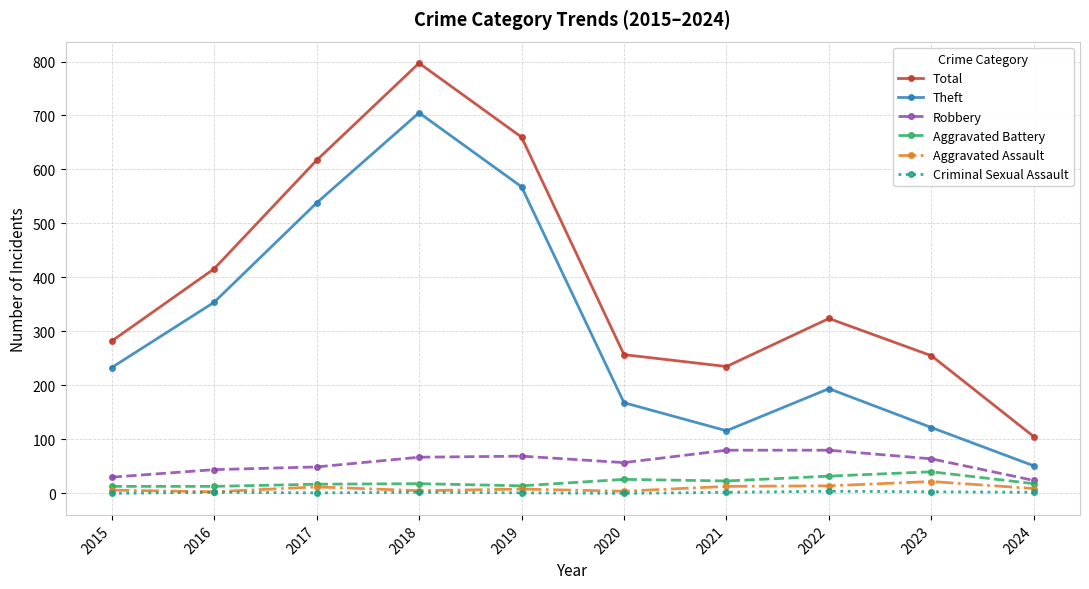

What is the average value of the Theft series?

305